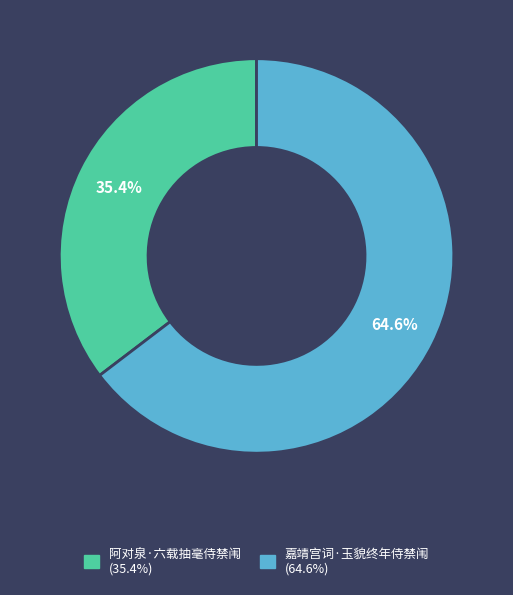

To the nearest percent, what portion does 阿对泉·六载抽毫侍禁闱 represent?

35%